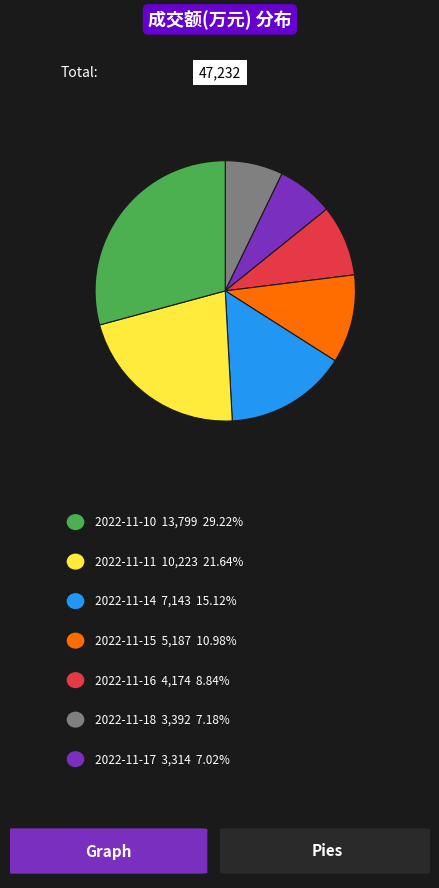

Does any single category account for the majority?

No